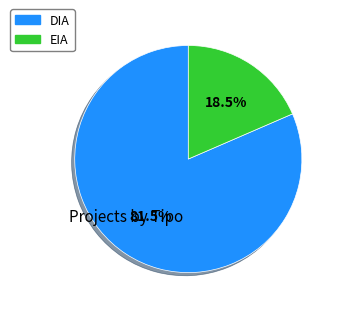

Do EIA and DIA together represent more than half of the pie?

Yes